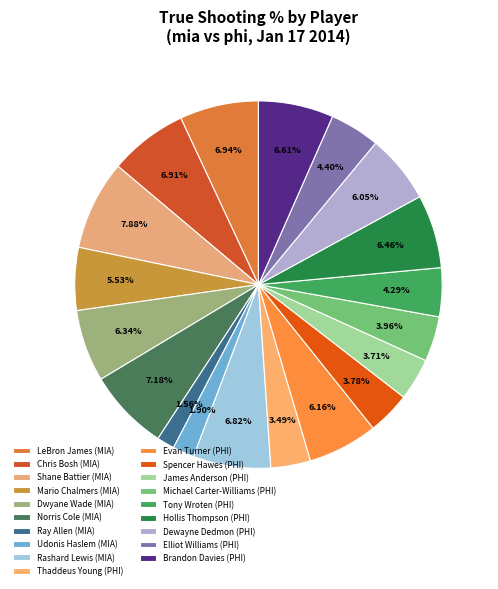

Which slice is the largest?

Shane Battier